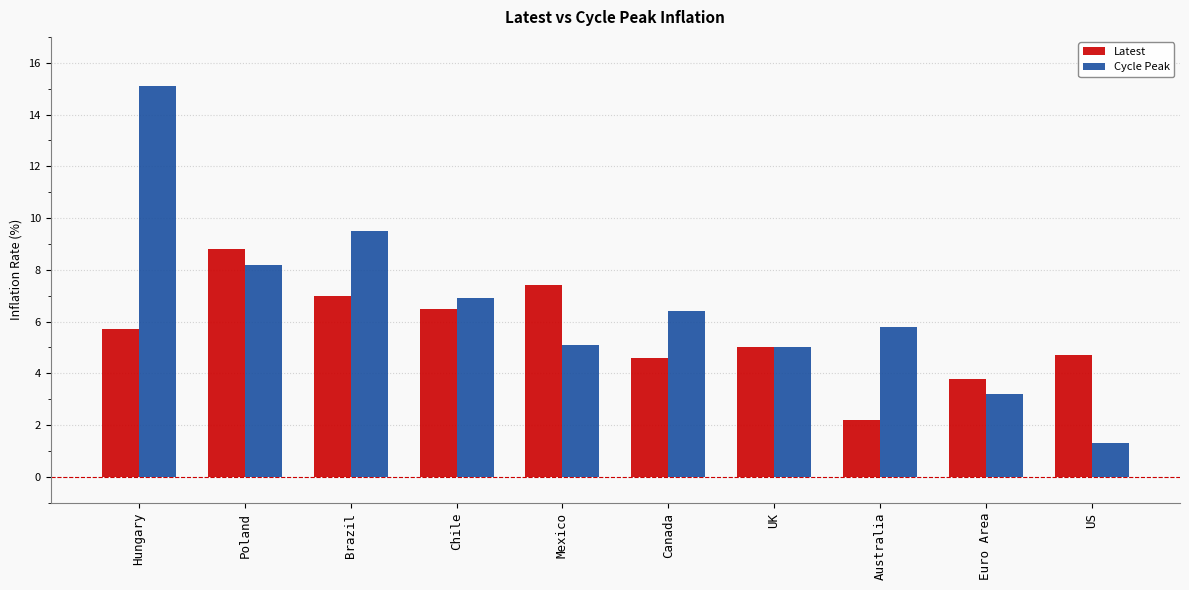

Which category has the highest value in the Latest series?

Poland